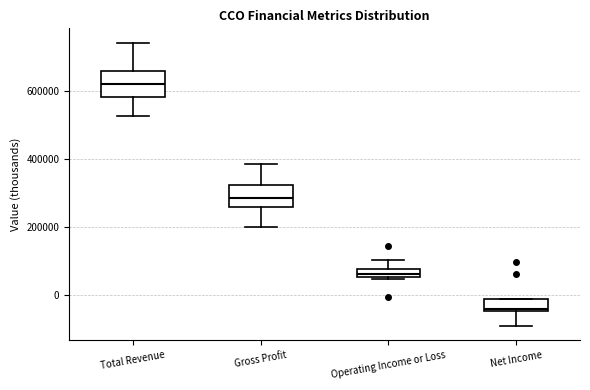

Where does the upper whisker of the box for Total Revenue end on the y-axis? The values are not printed on the chart, so give them approximately, as read against the axis.

740000